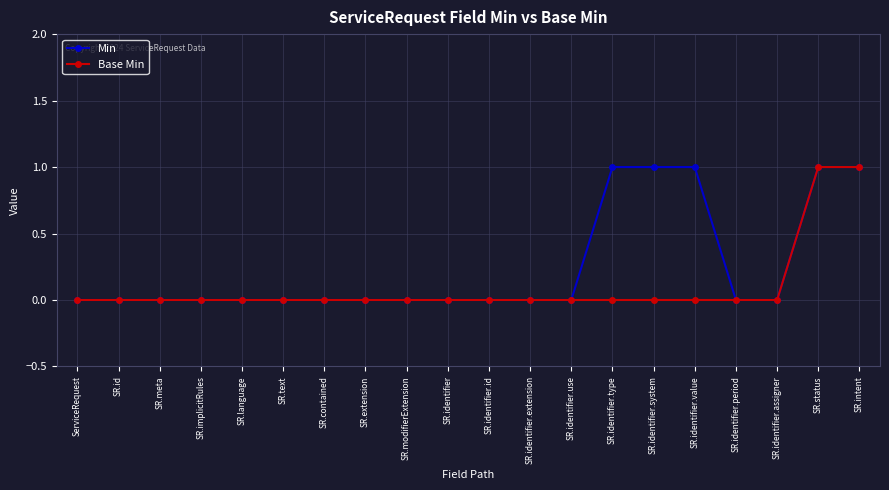

Reading right to left, extract all data points from this chart.

Min: 1	1	0	0	1	1	1	0	0	0	0	0	0	0	0	0	0	0	0	0
Base Min: 1	1	0	0	0	0	0	0	0	0	0	0	0	0	0	0	0	0	0	0